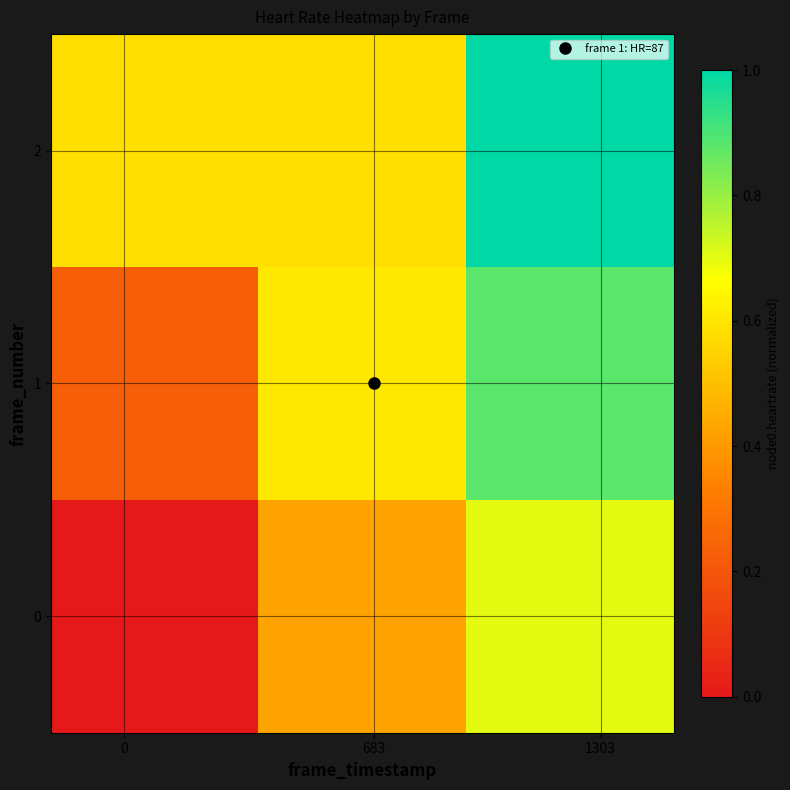

Rank the series by their average value, from lowest to highest.

0, 1, 2